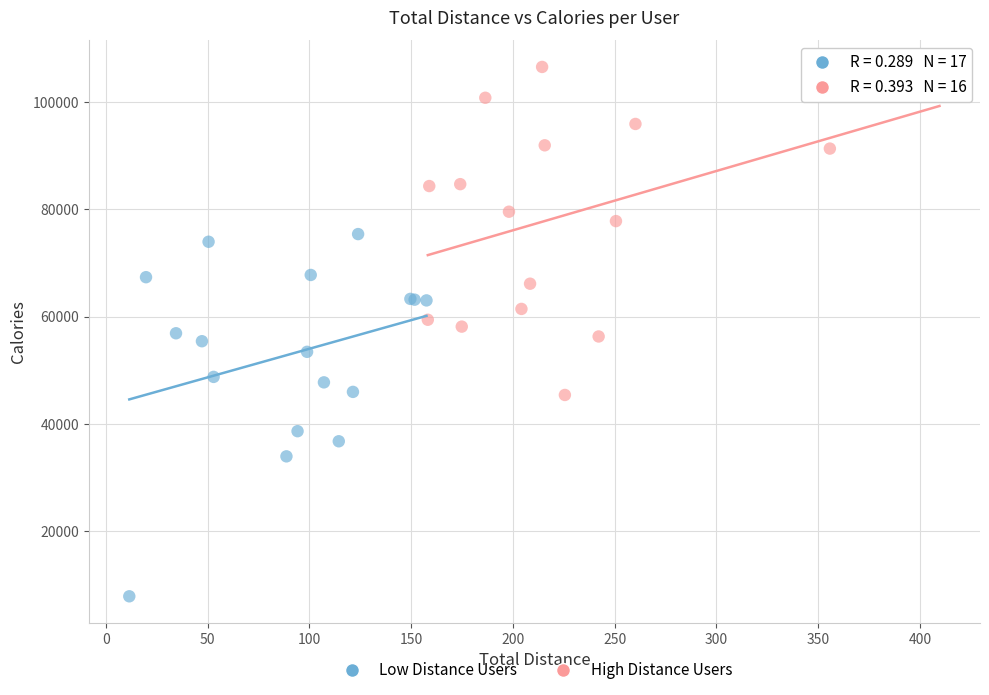

Which series reaches the minimum Y coordinate?

Low Distance Users